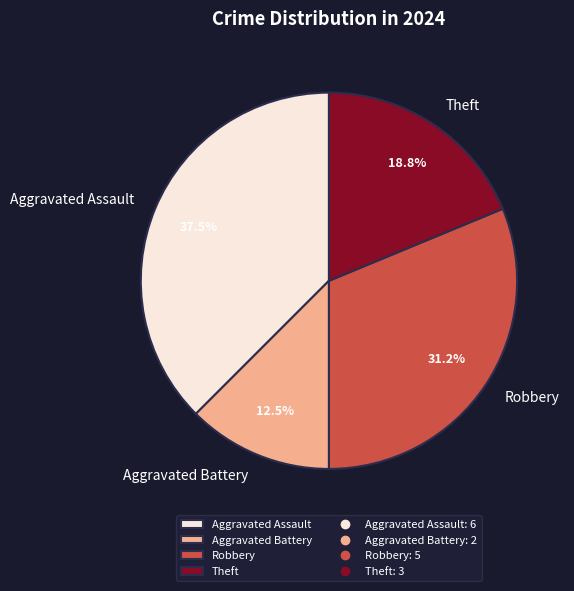

Which slice is the largest?

Aggravated Assault